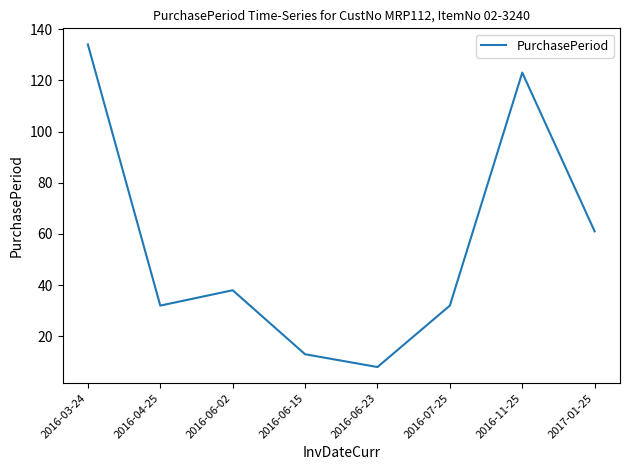

Which label corresponds to the smallest value in the chart?

2016-06-23